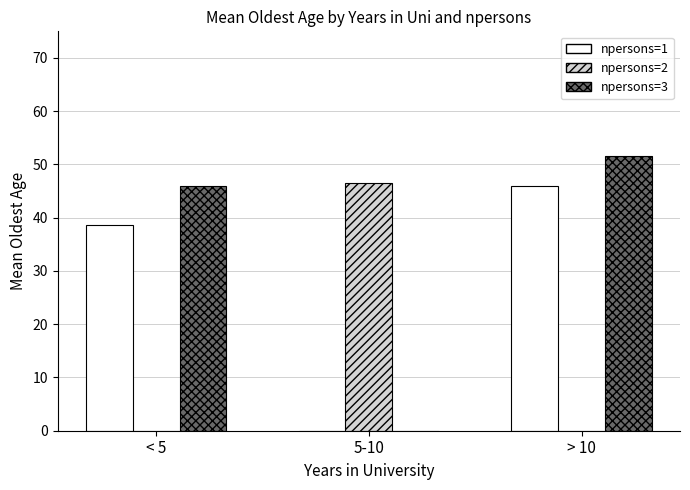

Which series has the largest range (max minus min)?

npersons=3